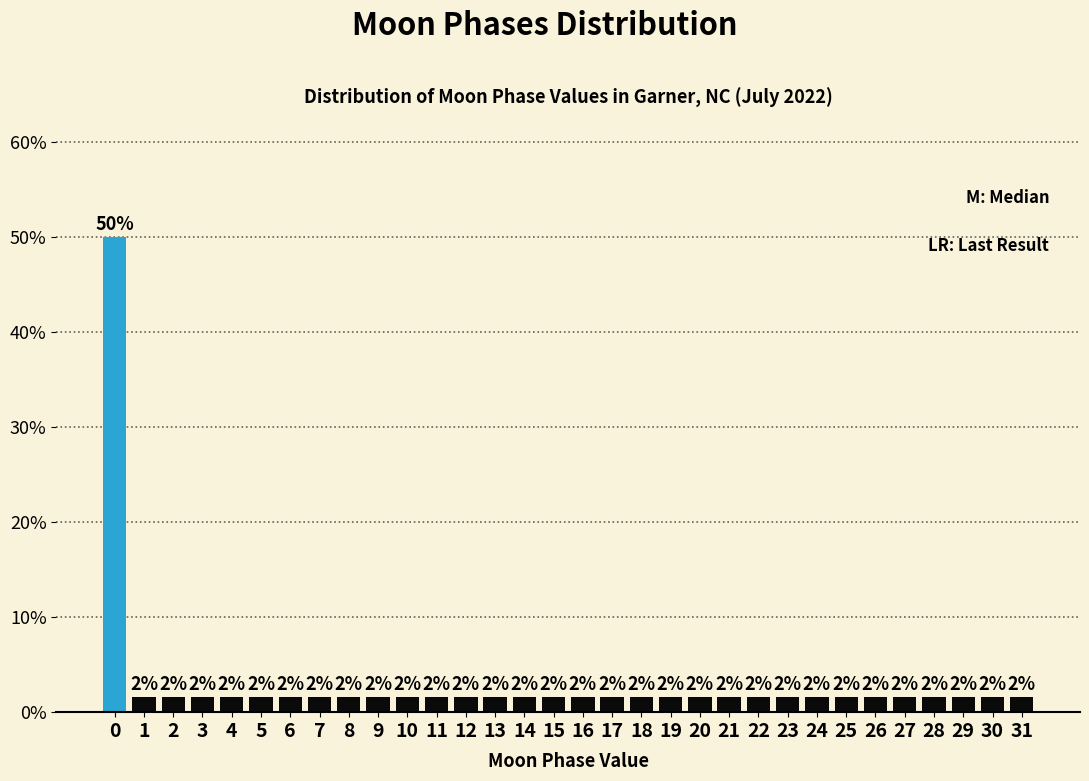

Are the bars horizontal?

No